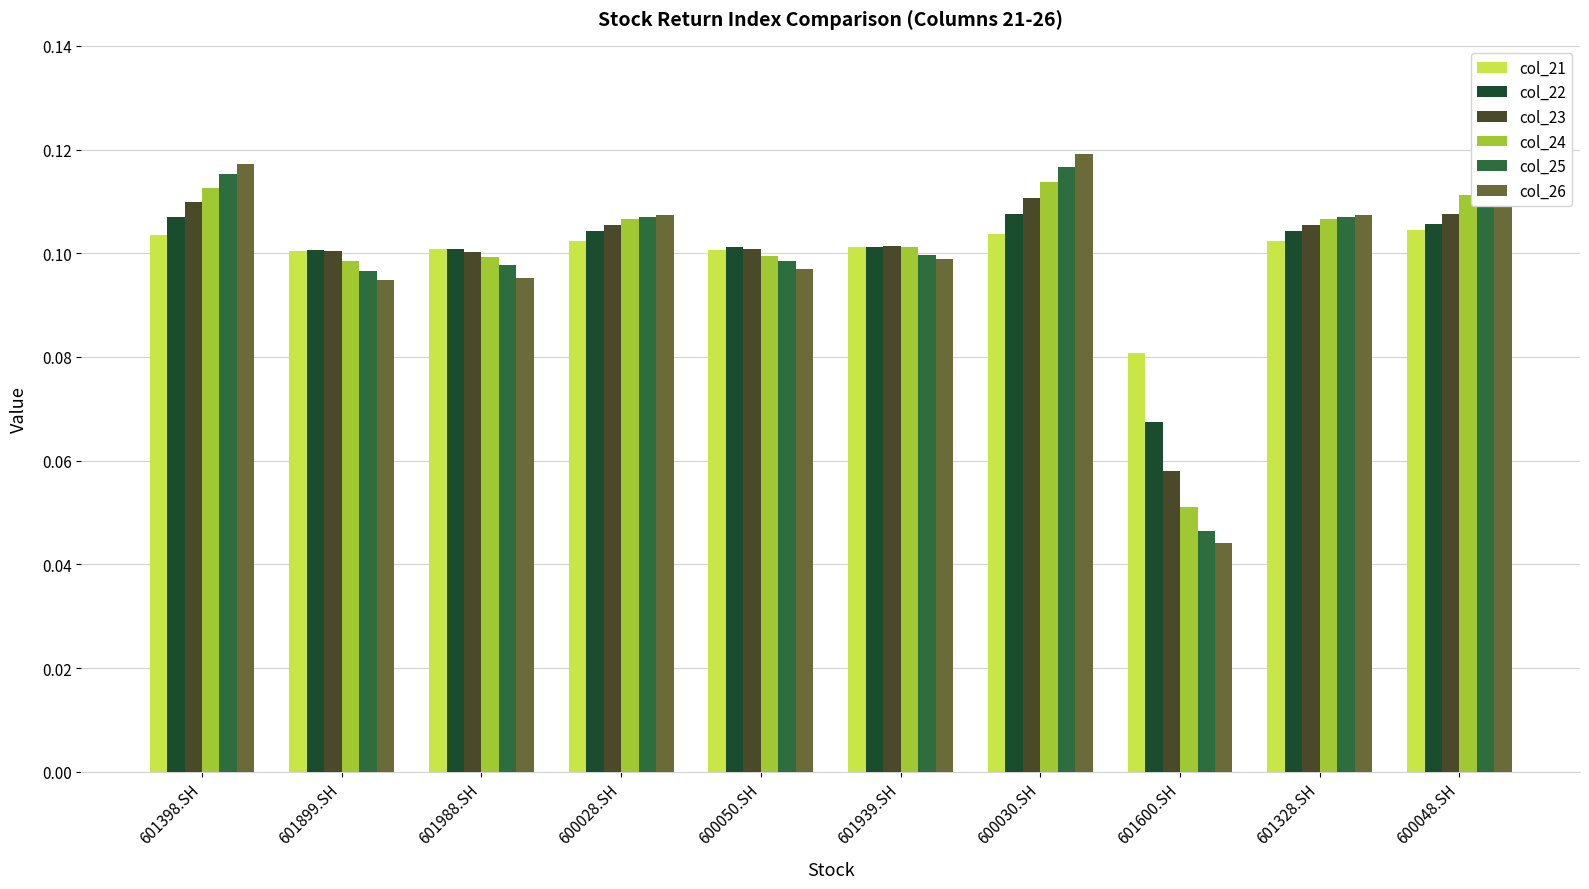

What are all the series names shown in the legend?

col_21, col_22, col_23, col_24, col_25, col_26